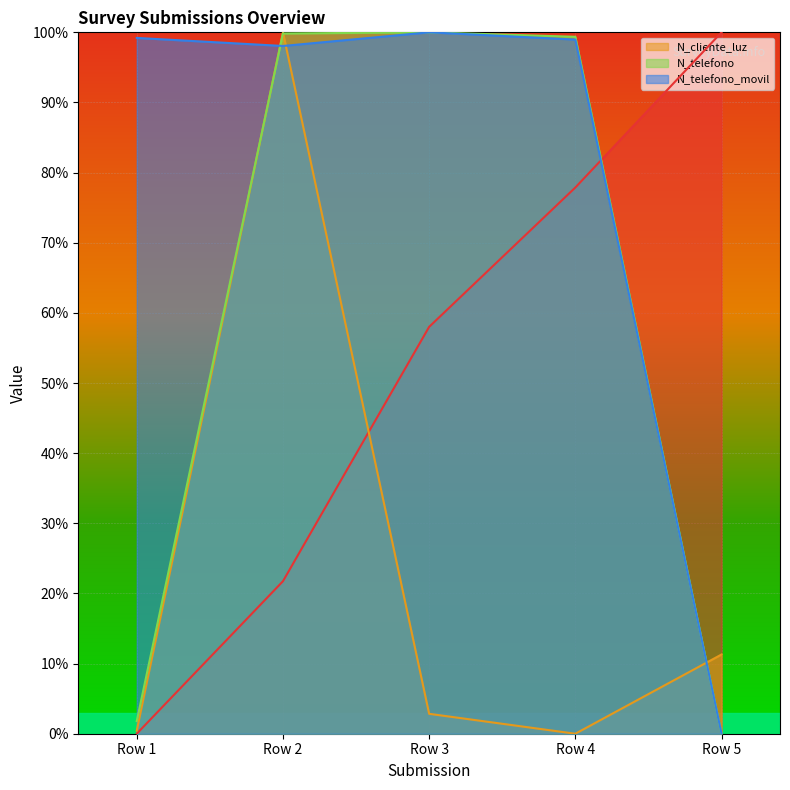

The N_telefono_movil series shows 43.4 at Row 5. True or false?

False